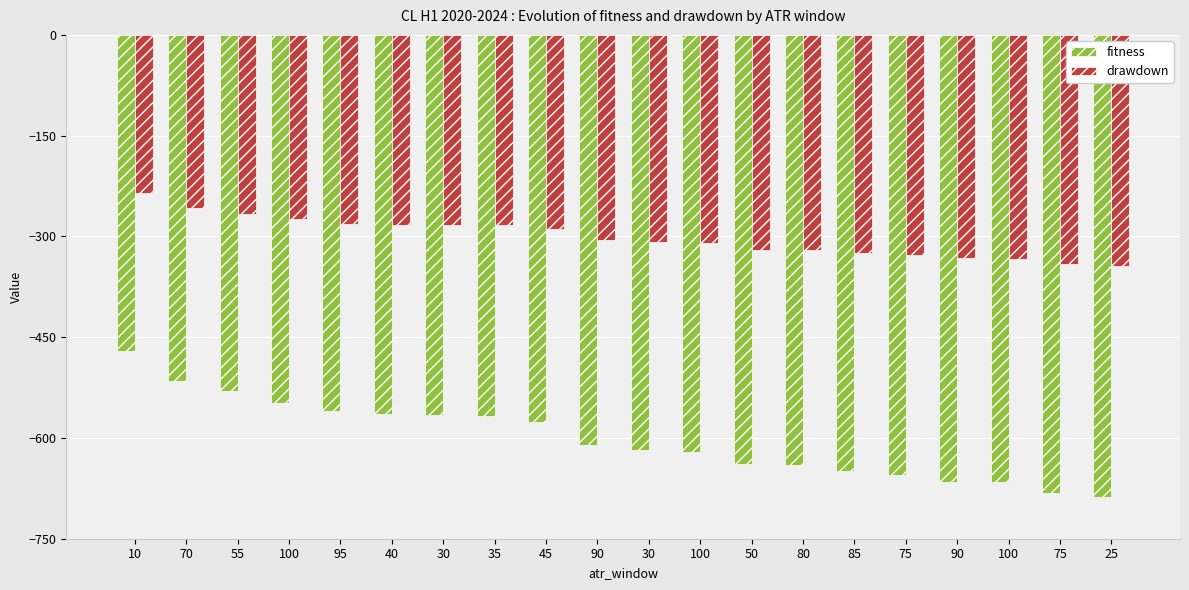

Reading left to right, extract all data points from this chart.

fitness: -470.0	-514.7	-529.8	-548.4	-560.5	-564.9	-566.2	-566.7	-576.8	-610.1	-617.9	-620.9	-639.4	-640.7	-648.6	-655.0	-665.4	-666.2	-681.5	-687.3
drawdown: -235.0	-257.3	-266.5	-274.2	-281.2	-282.4	-283.1	-283.3	-288.4	-305.1	-309.0	-310.4	-320.6	-320.3	-324.3	-327.5	-332.7	-333.1	-341.2	-343.6